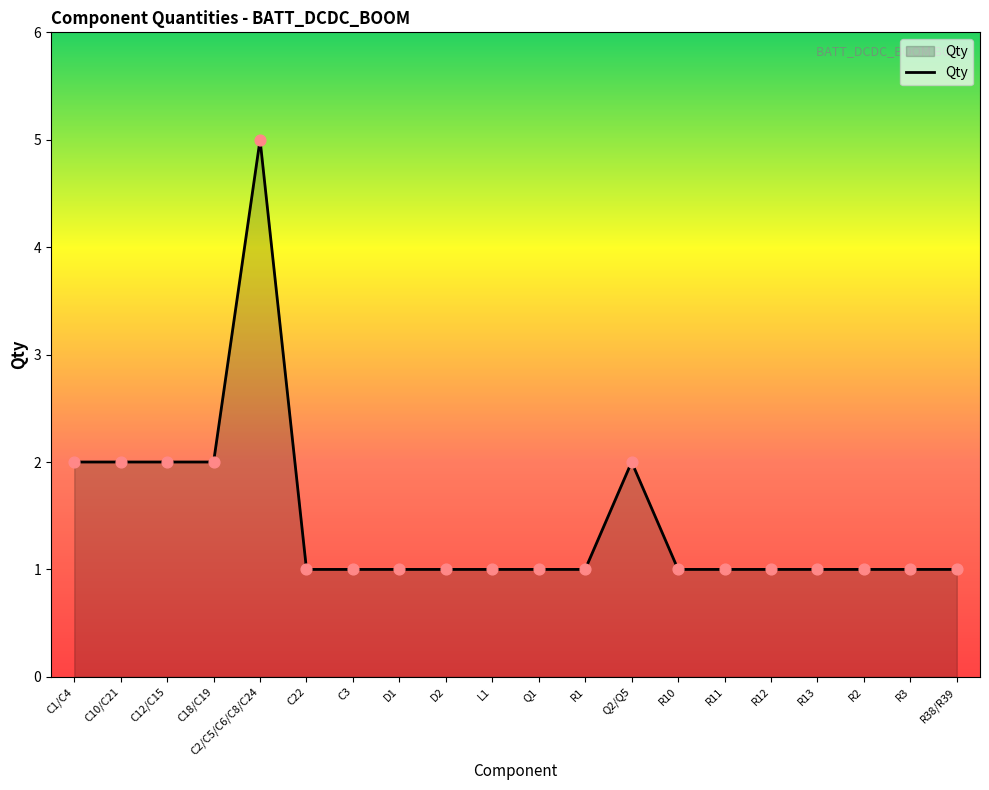

Between C12/C15 and R12, which is larger?

C12/C15